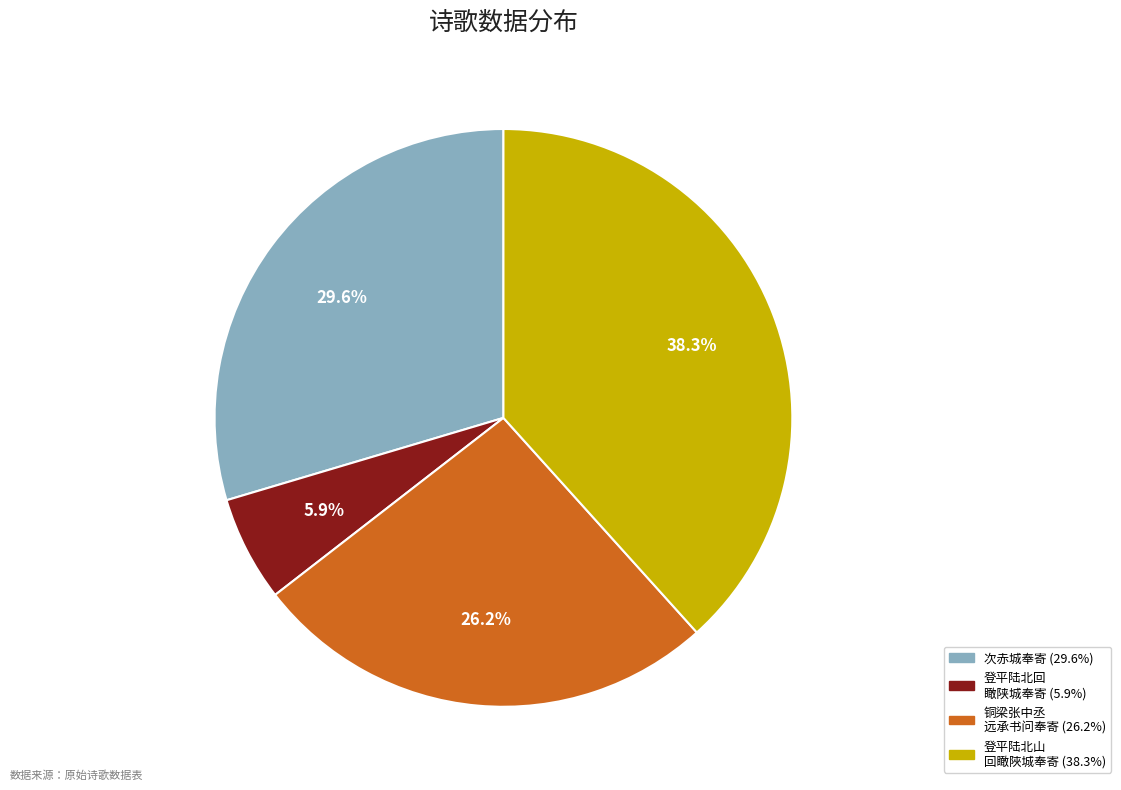

Is there a majority slice in this chart?

No